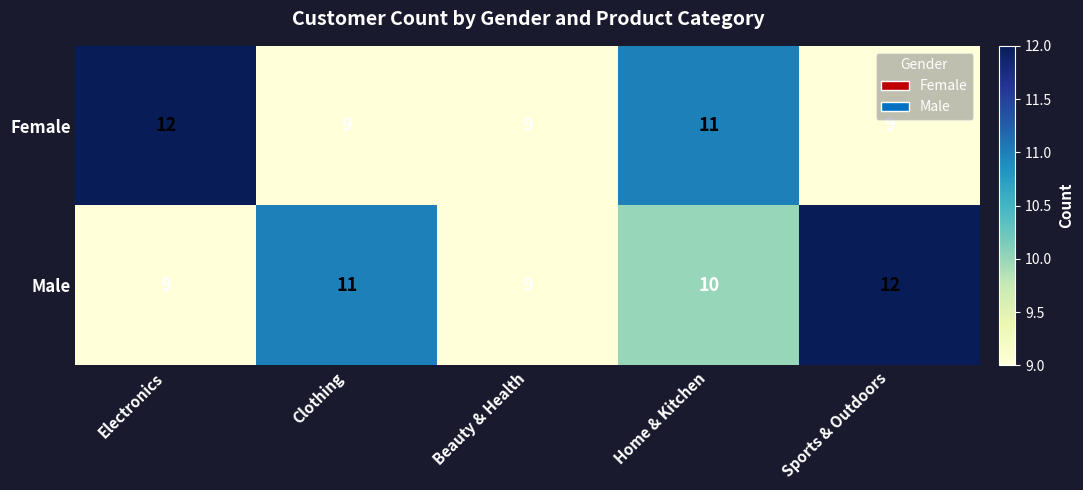

Which series changed the most between Beauty & Health and Sports & Outdoors?

Male